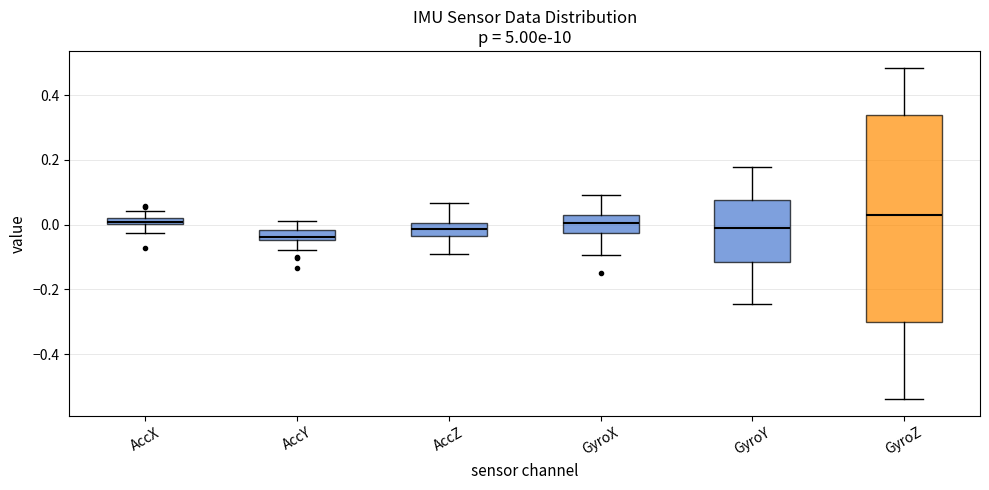

Which box is the tallest, from its lower edge to its upper edge?

GyroZ